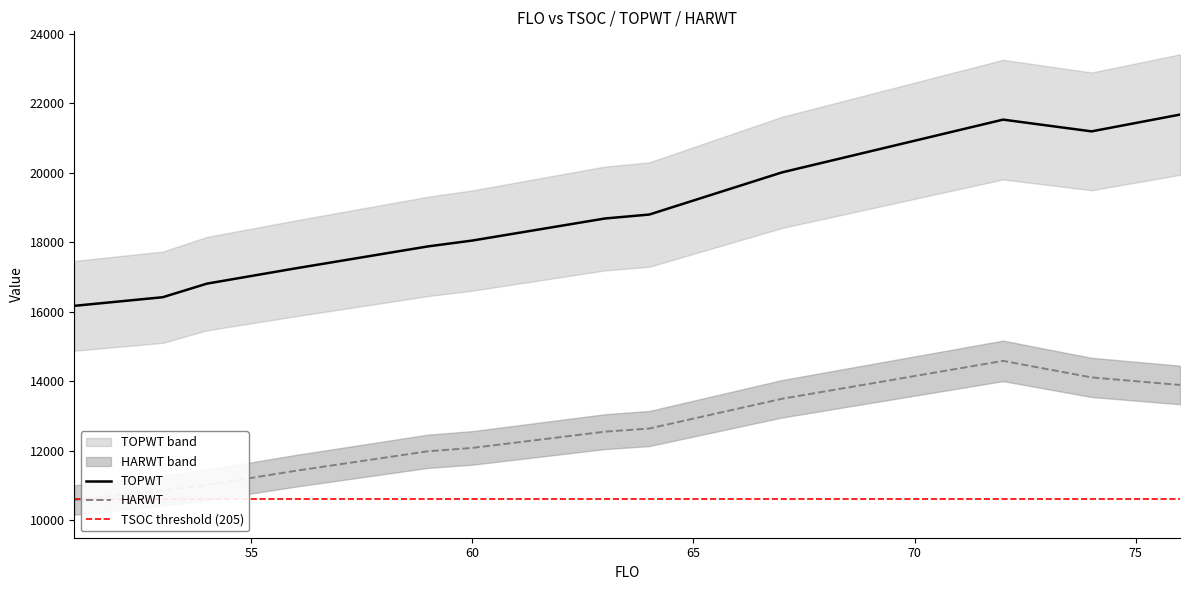

Is it true that TOPWT equals 18791 at 64?

True